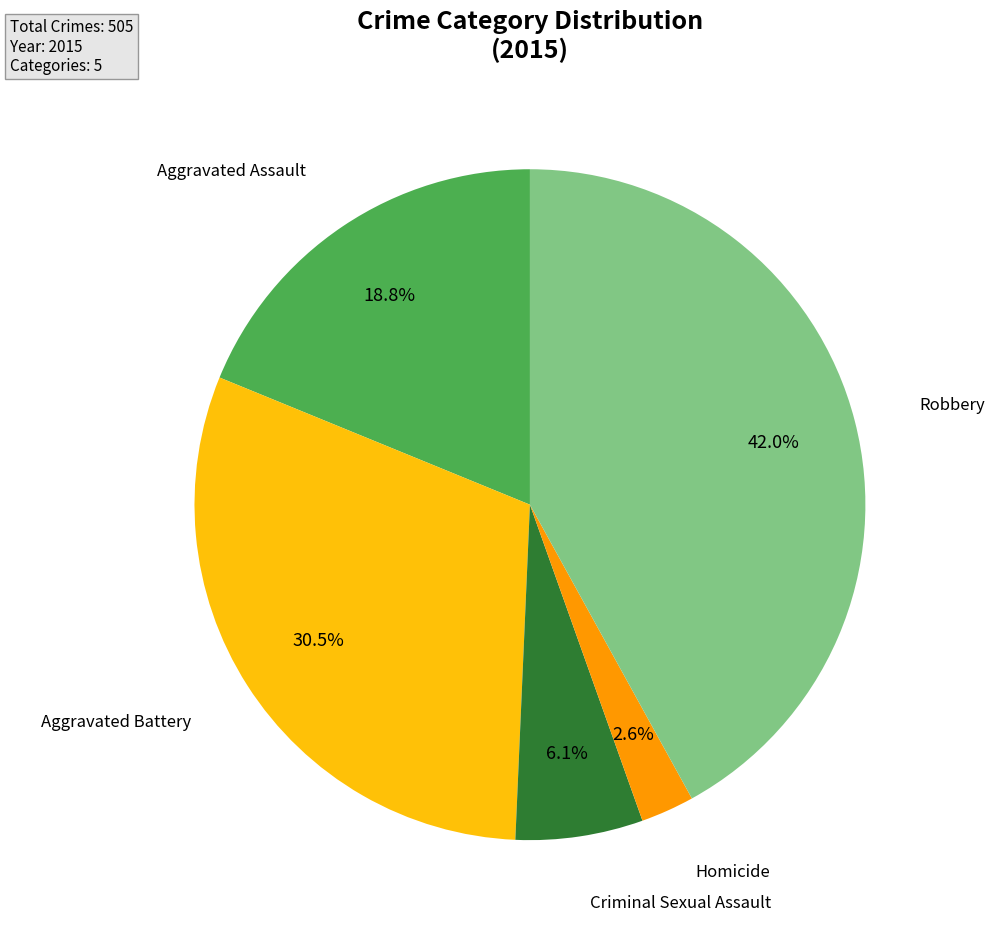

Is there any slice that represents more than half of the pie?

No